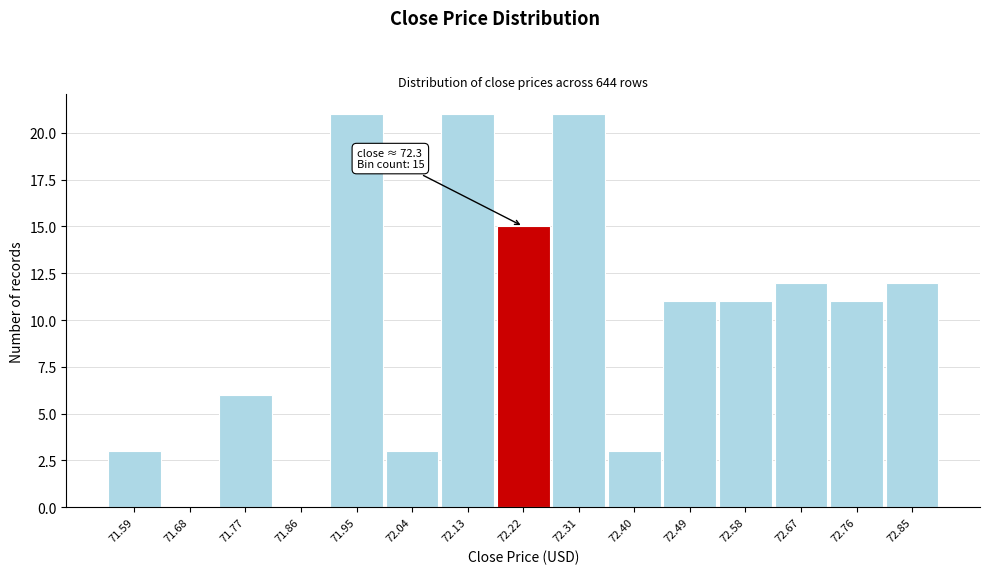

Reading left to right, list all the values displayed in this chart.

71.59=3	71.68=0	71.77=6	71.86=0	71.95=21	72.04=3	72.13=21	72.22=15	72.31=21	72.40=3	72.49=11	72.58=11	72.67=12	72.76=11	72.85=12